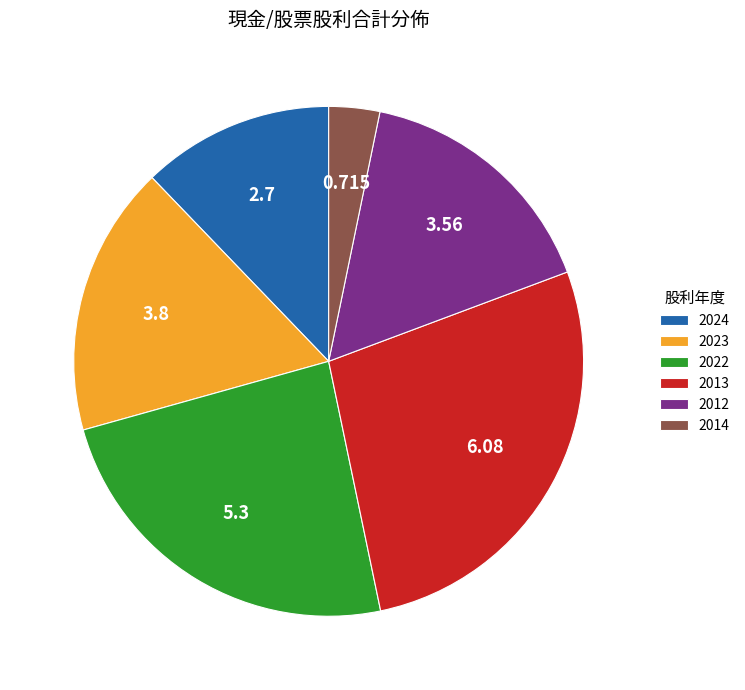

Does any single category account for the majority?

No